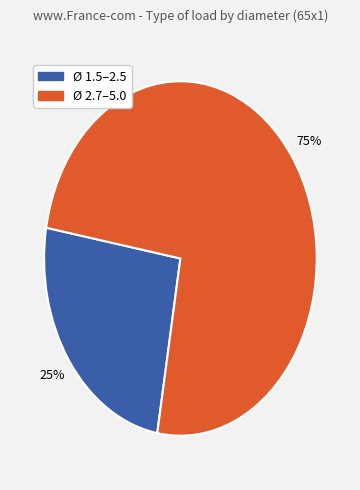

To the nearest percent, what is the average slice percentage?

50%